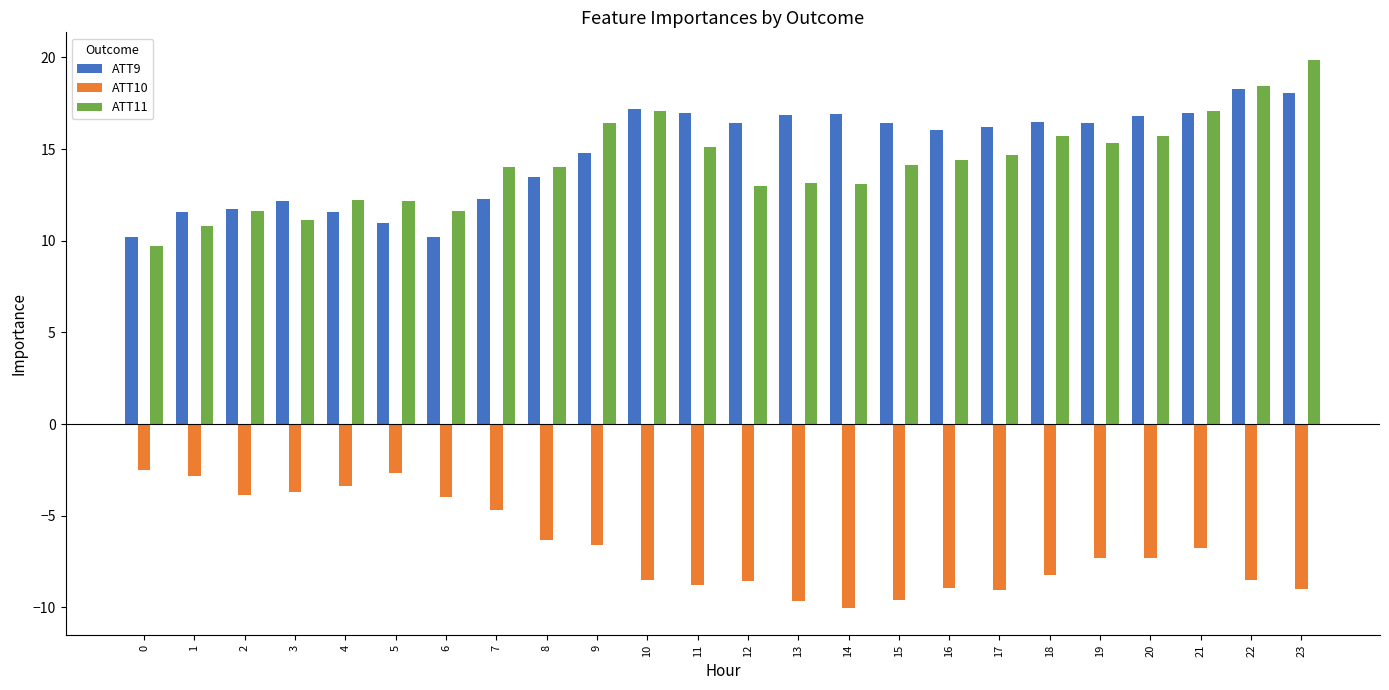

What is the difference between the second highest and minimum values in the ATT9 series?

7.9